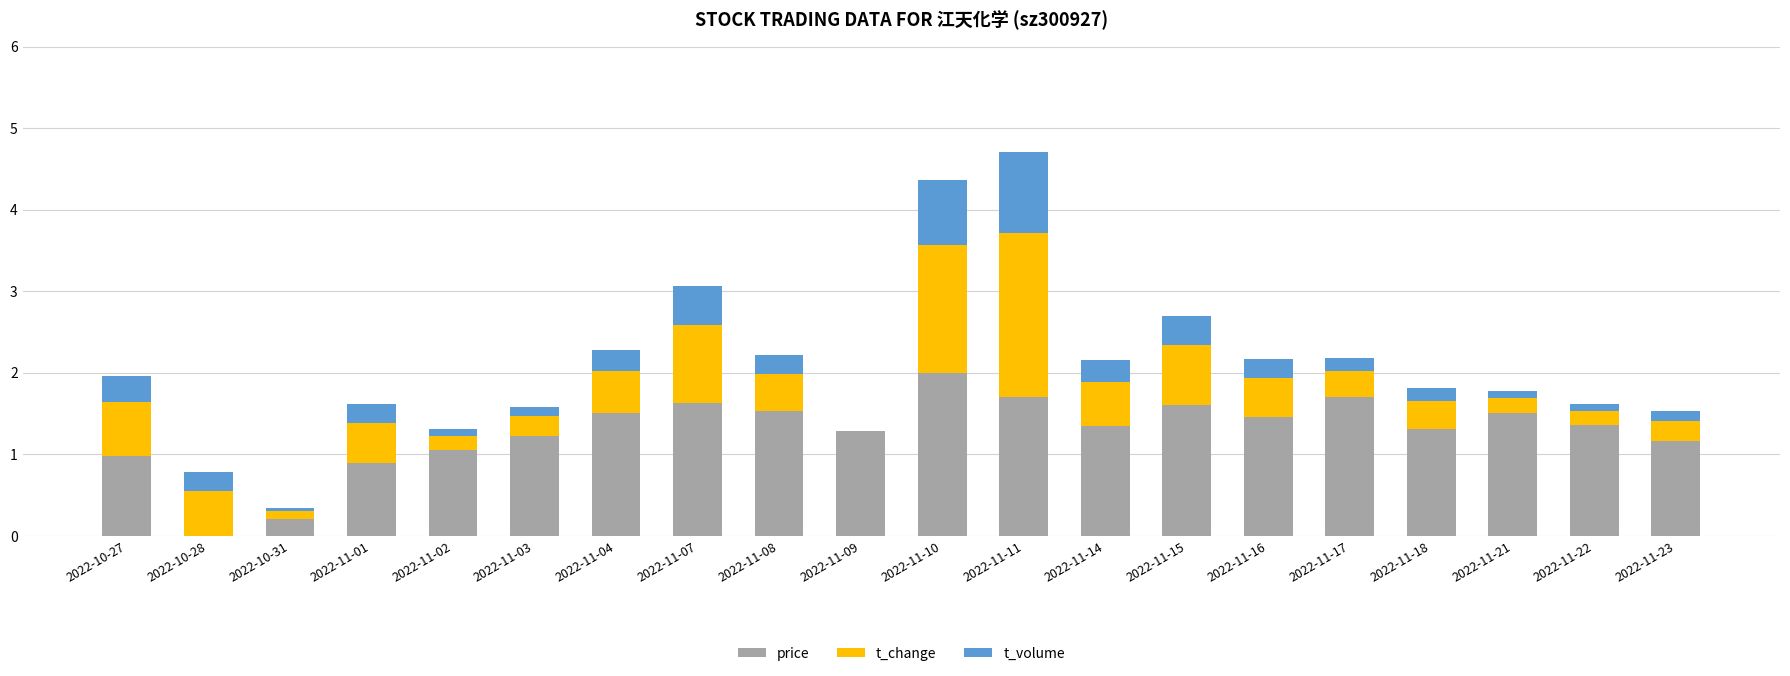

The value of price at 2022-11-23 is 1.2. True or false?

True